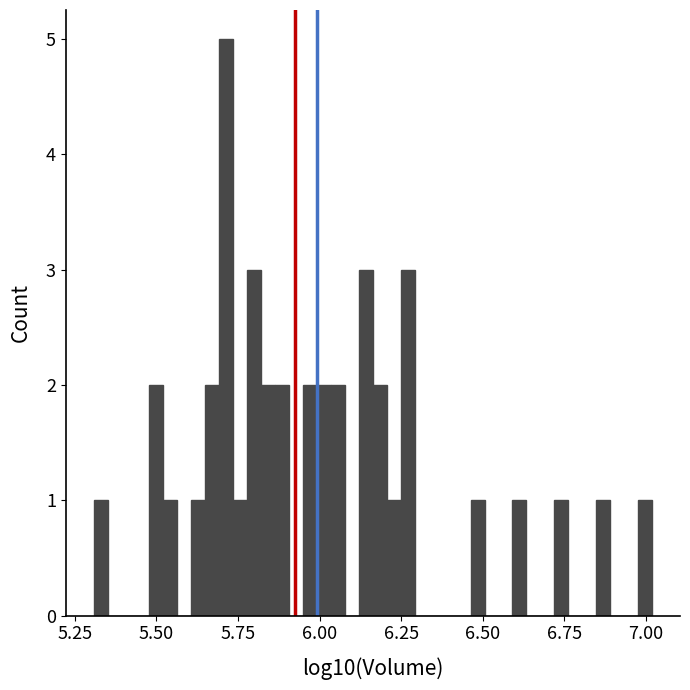

Read against the x-axis, roughly where is the centre of the tallest bar?

5.70